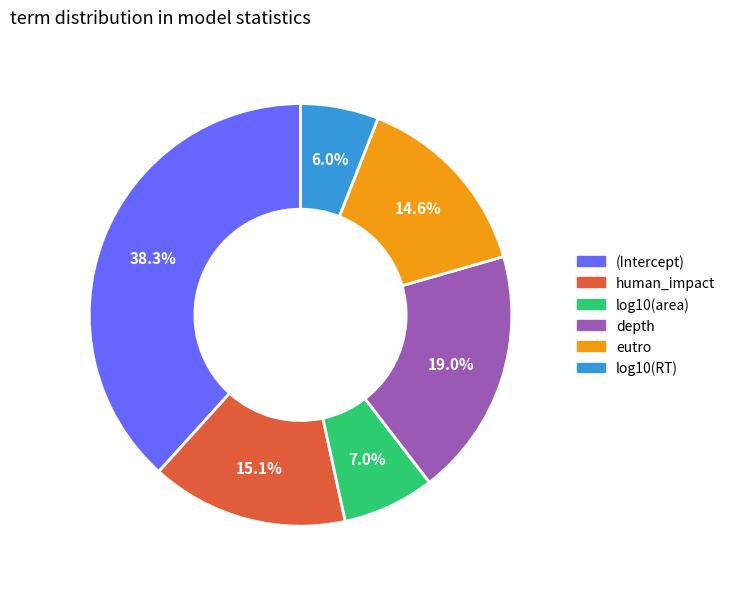

What percentage is the depth slice, to the nearest percent?

19%